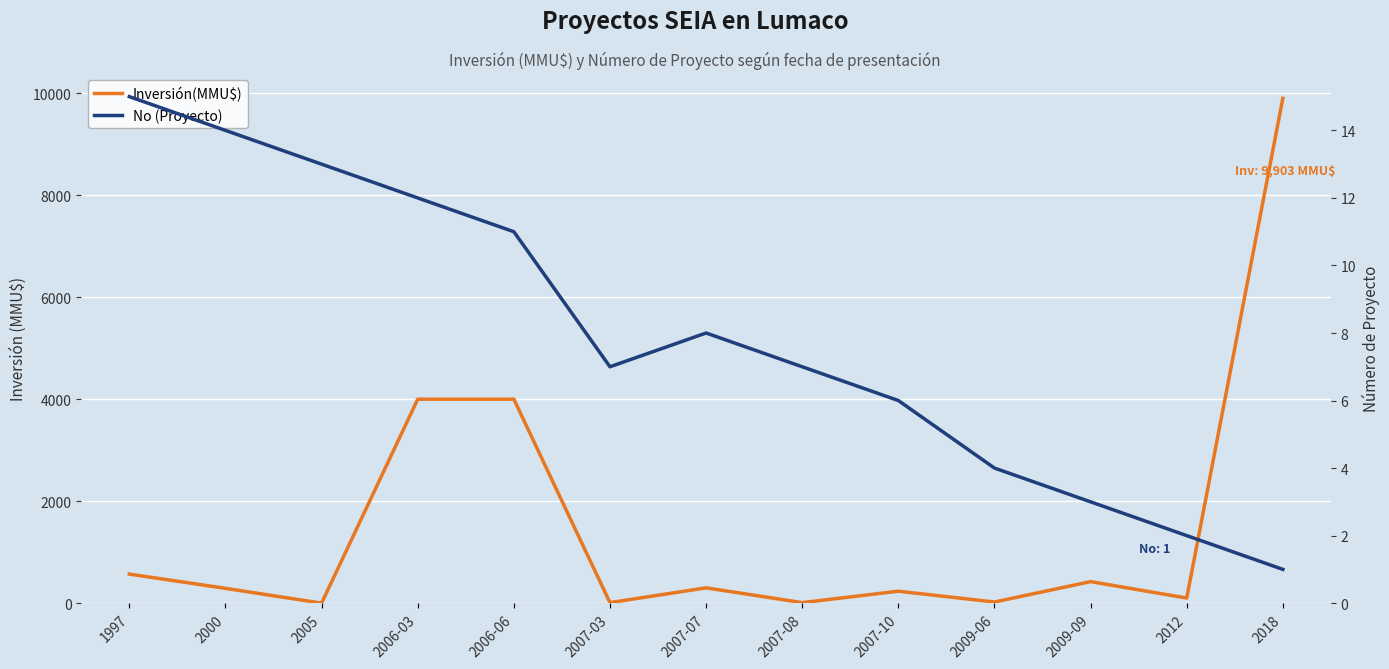

What are all the series names shown in the legend?

Inversión(MMU$), No (Proyecto)